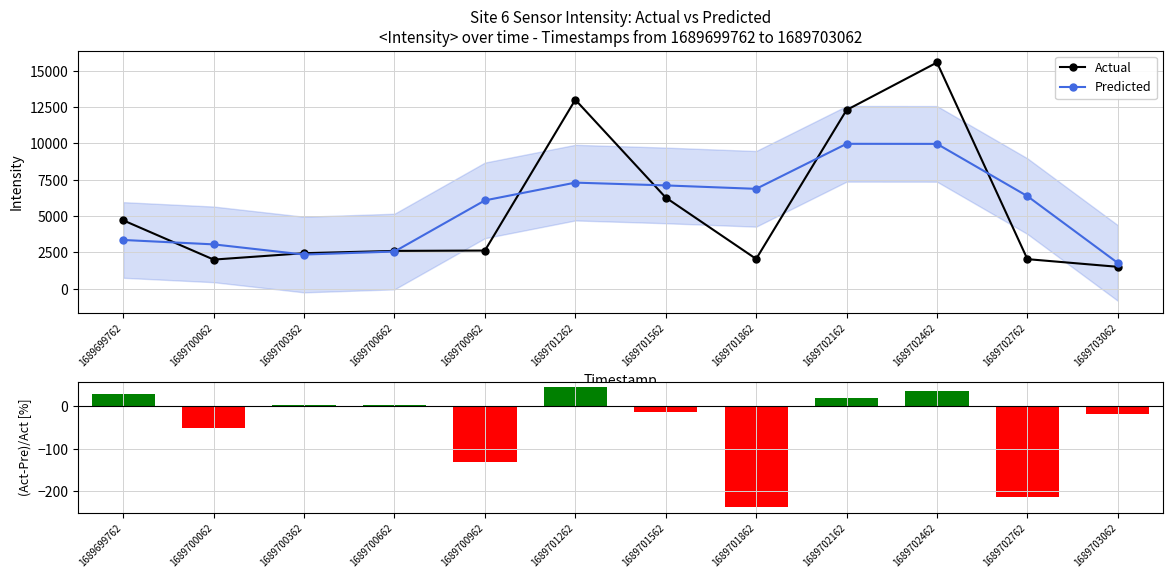

What is the average value of the Actual series?

5591.7